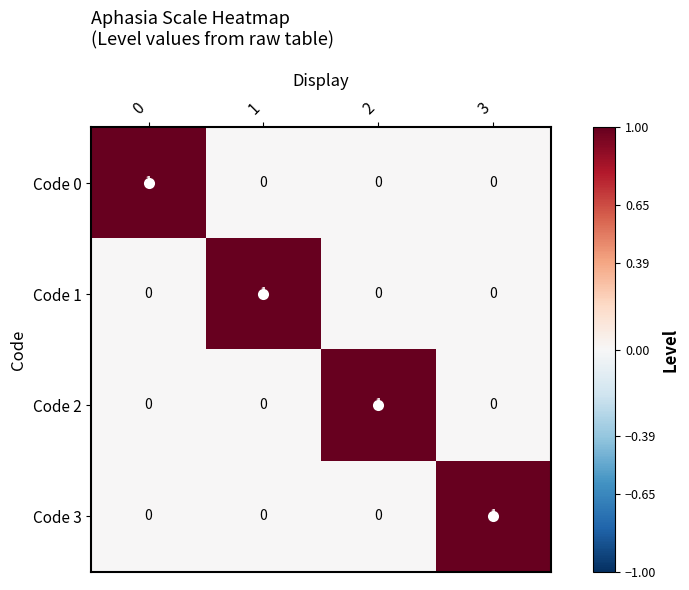

At how many categories does at least one series exceed 0?

4